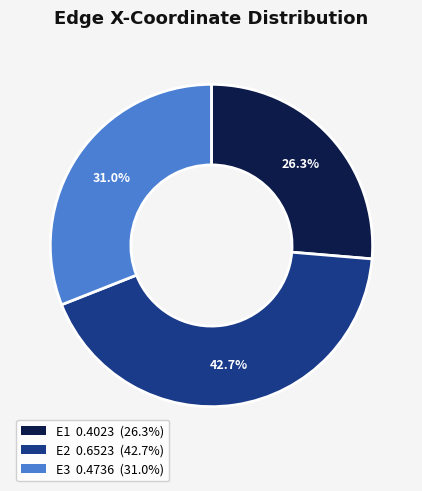

How many segments does this pie chart have?

3